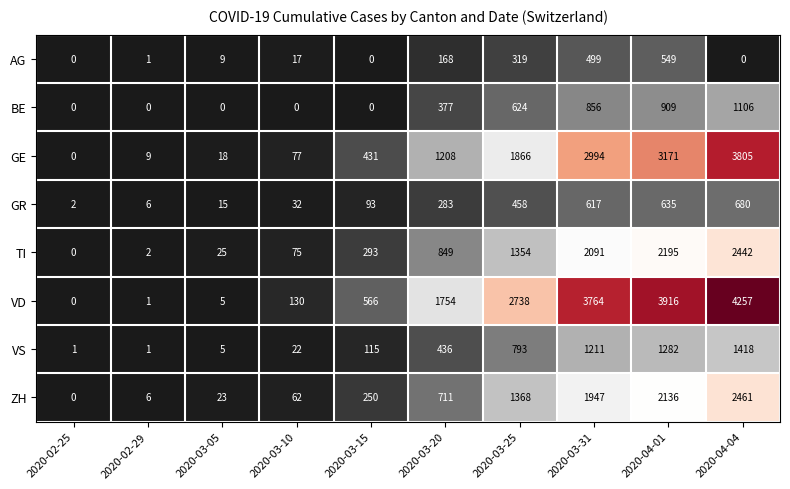

What is the total value across all series at 2020-04-04?

16169